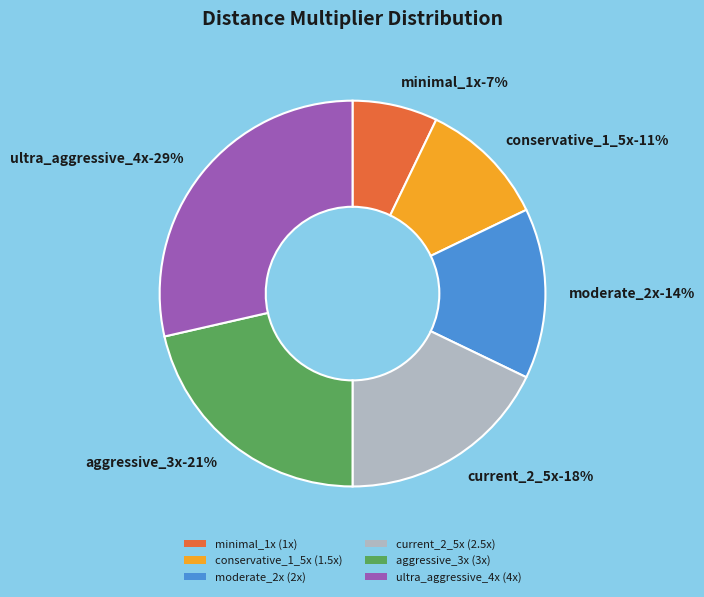

To the nearest percent, what percentage of the pie is moderate_2x?

14%